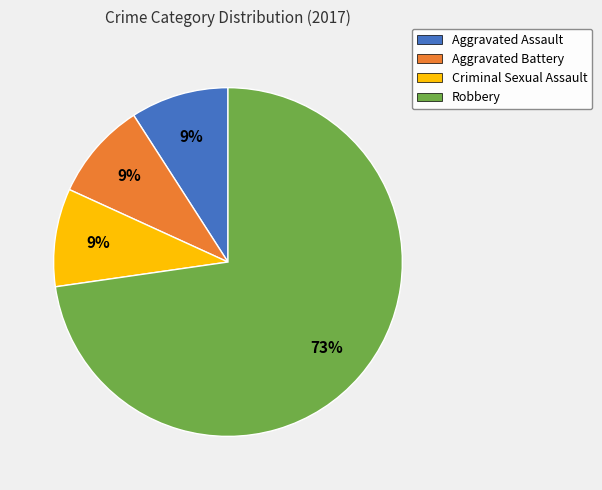

Which category has the biggest portion of the pie?

Robbery